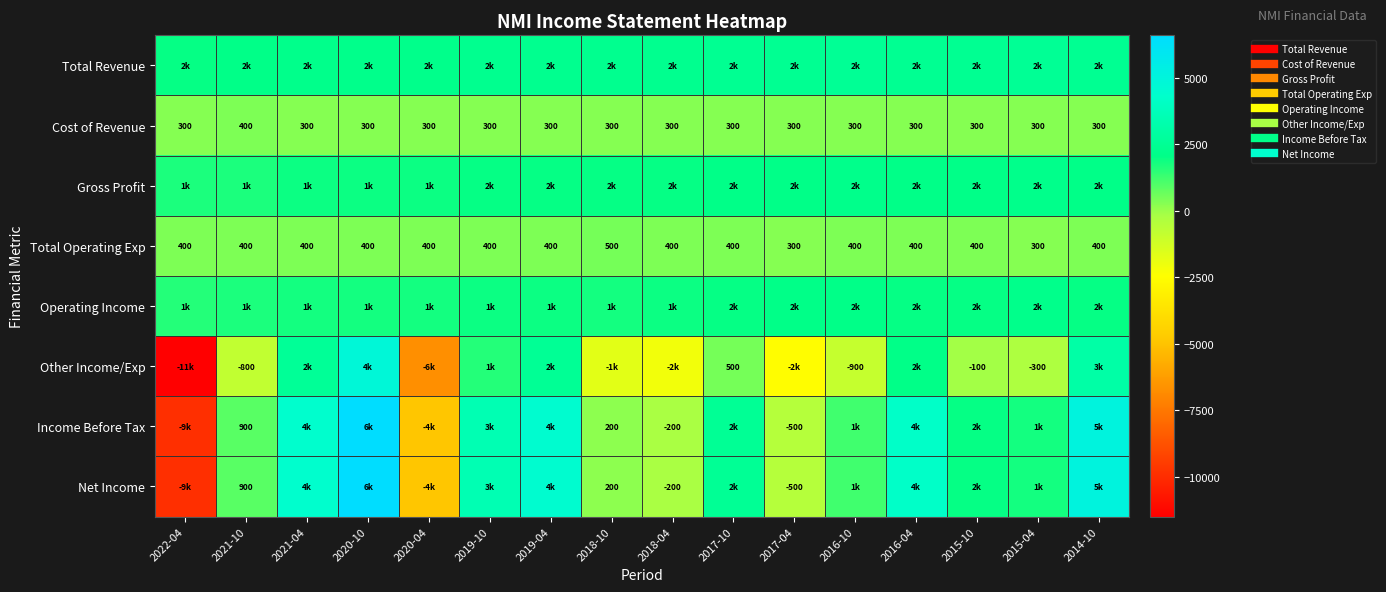

At 2017-10, list the series in order from largest to smallest.

Income Before Tax, Net Income, Total Revenue, Gross Profit, Operating Income, Other Income/Exp, Total Operating Exp, Cost of Revenue